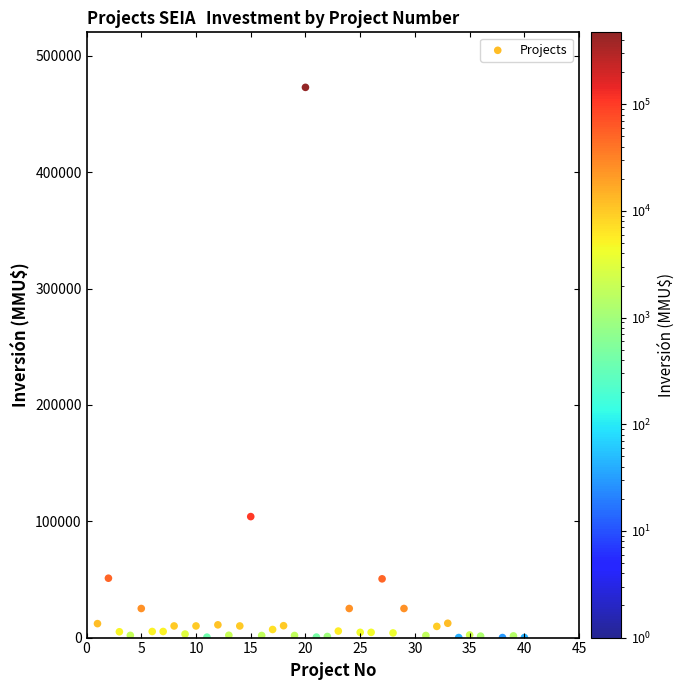

What is the range of Y values (max minus min)?

473000